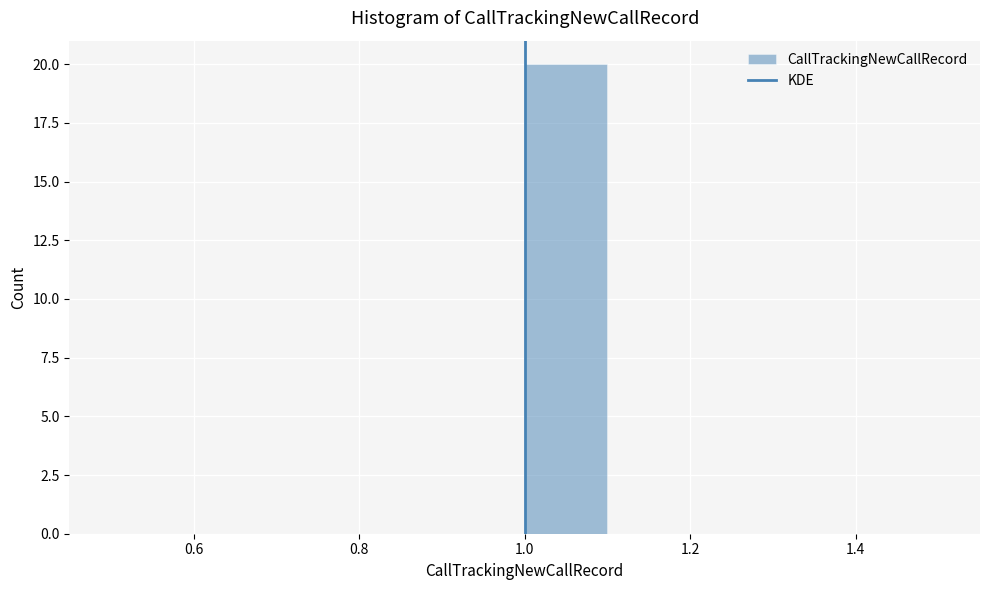

Over which range of the x-axis is the bar tallest?

1.0 to 1.1